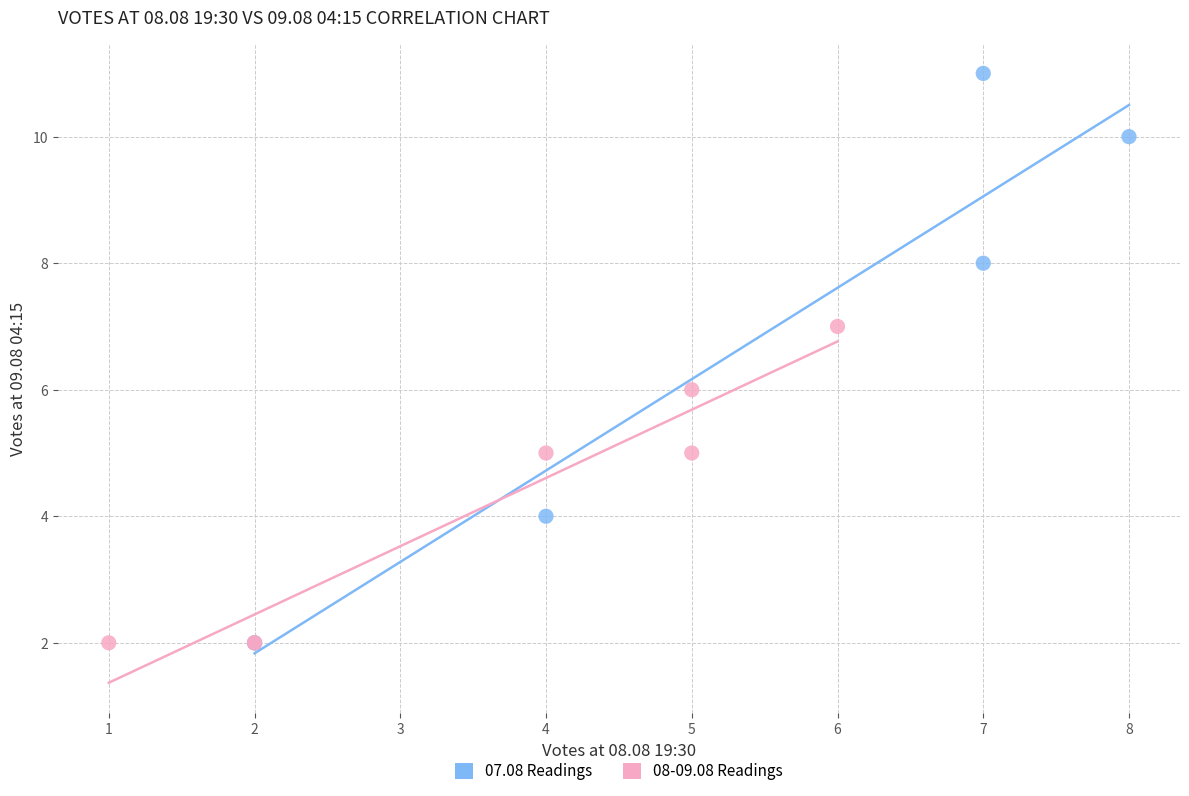

Which series reaches the maximum Y coordinate?

07.08 Readings